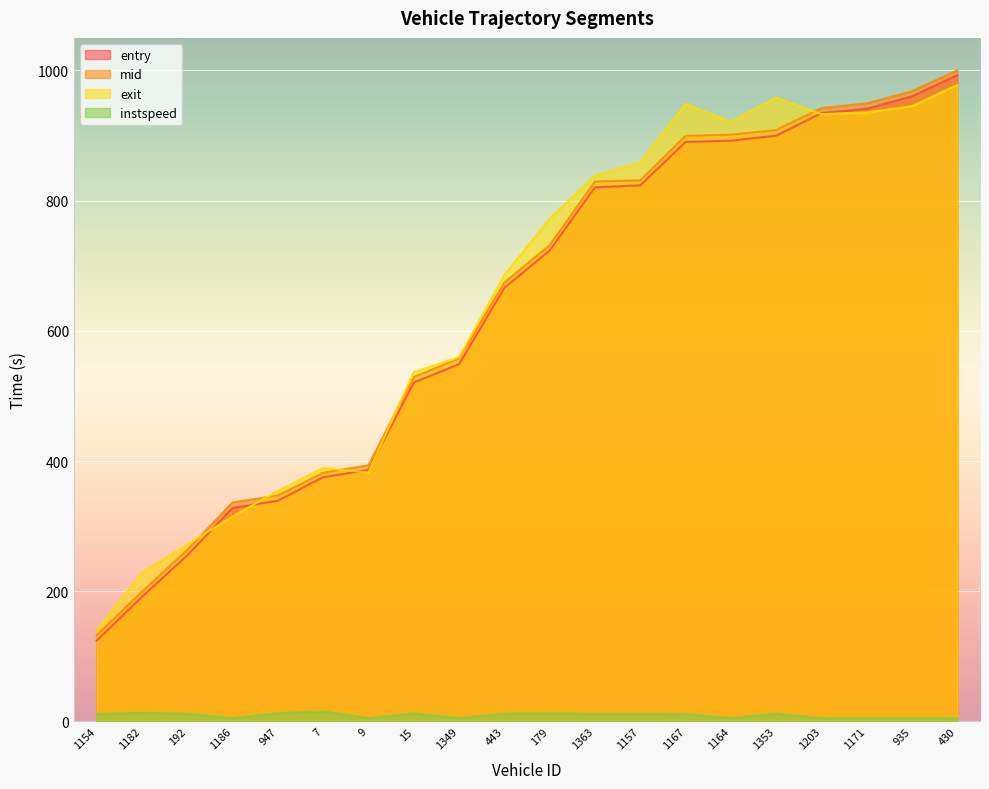

What is the label of the 8th point from the left?

15